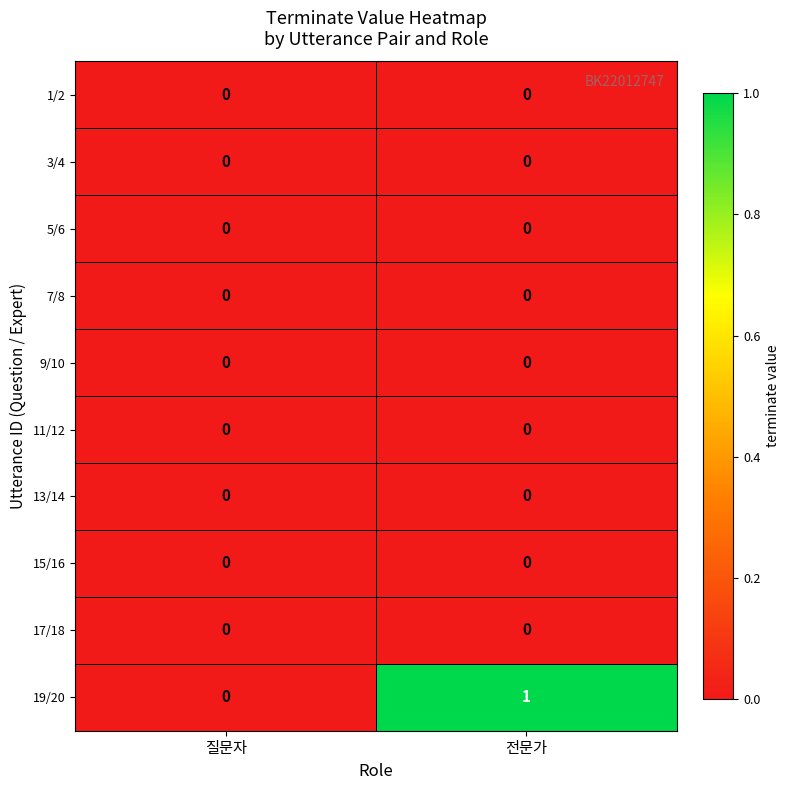

Which series changed the most between 질문자 and 전문가?

19/20